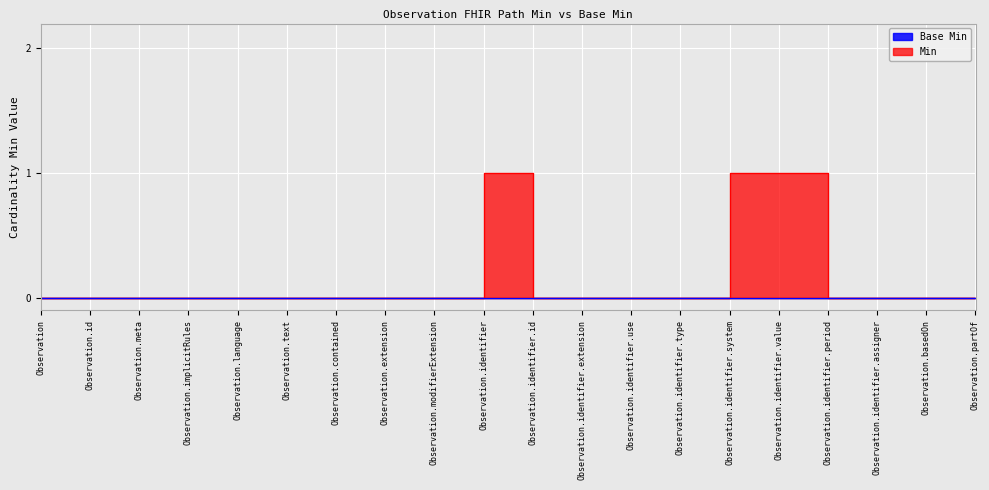

What is the difference between the maximum and minimum values?

1